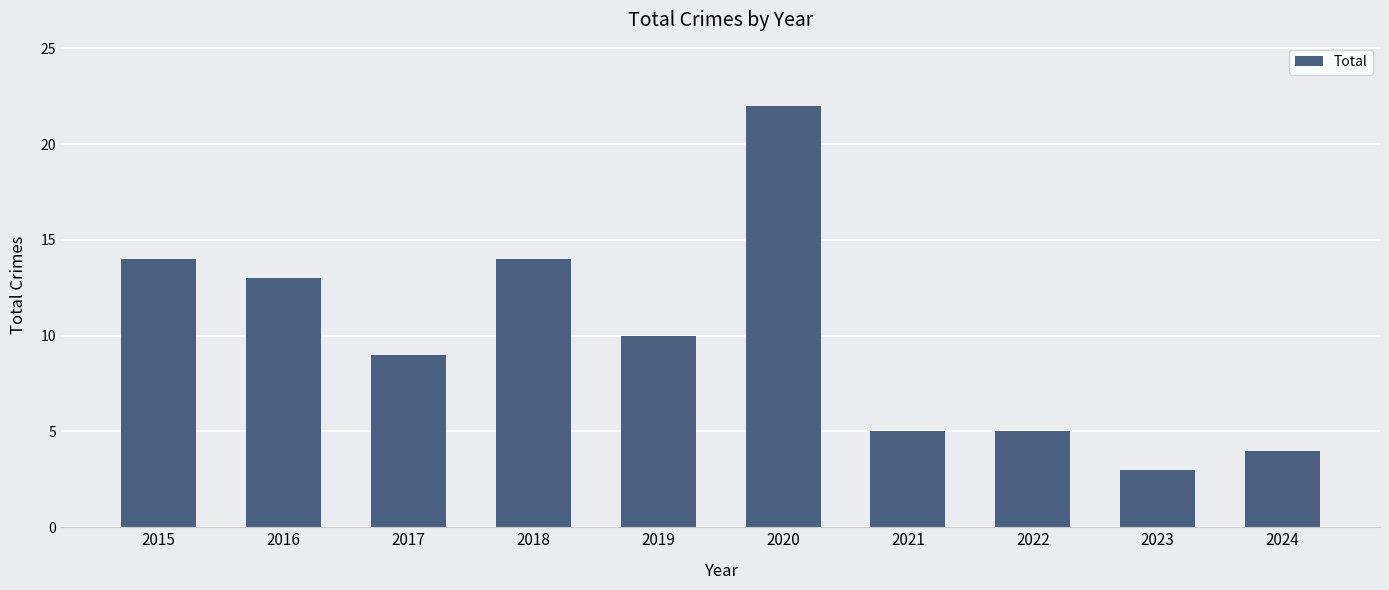

Where is the data nearest to the value 12?

2016